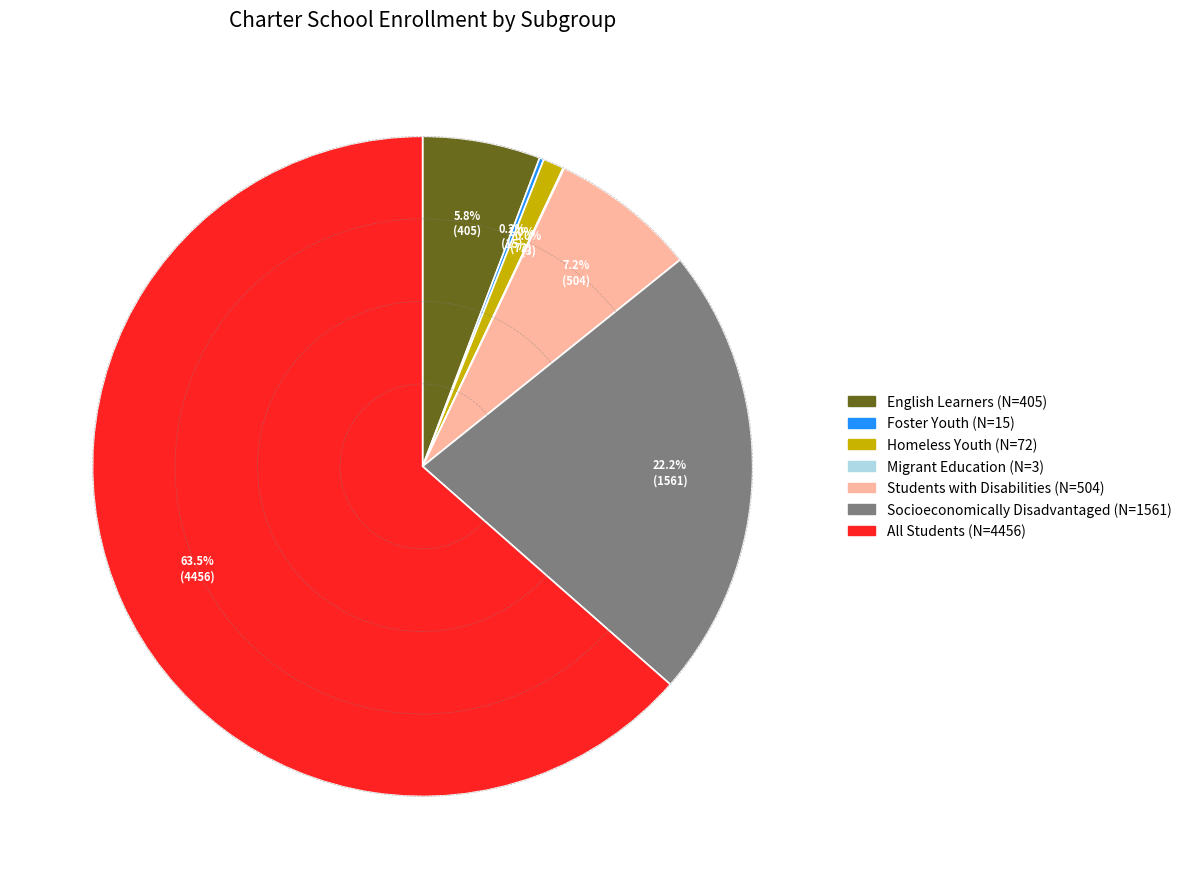

Which category has the biggest portion of the pie?

All Students